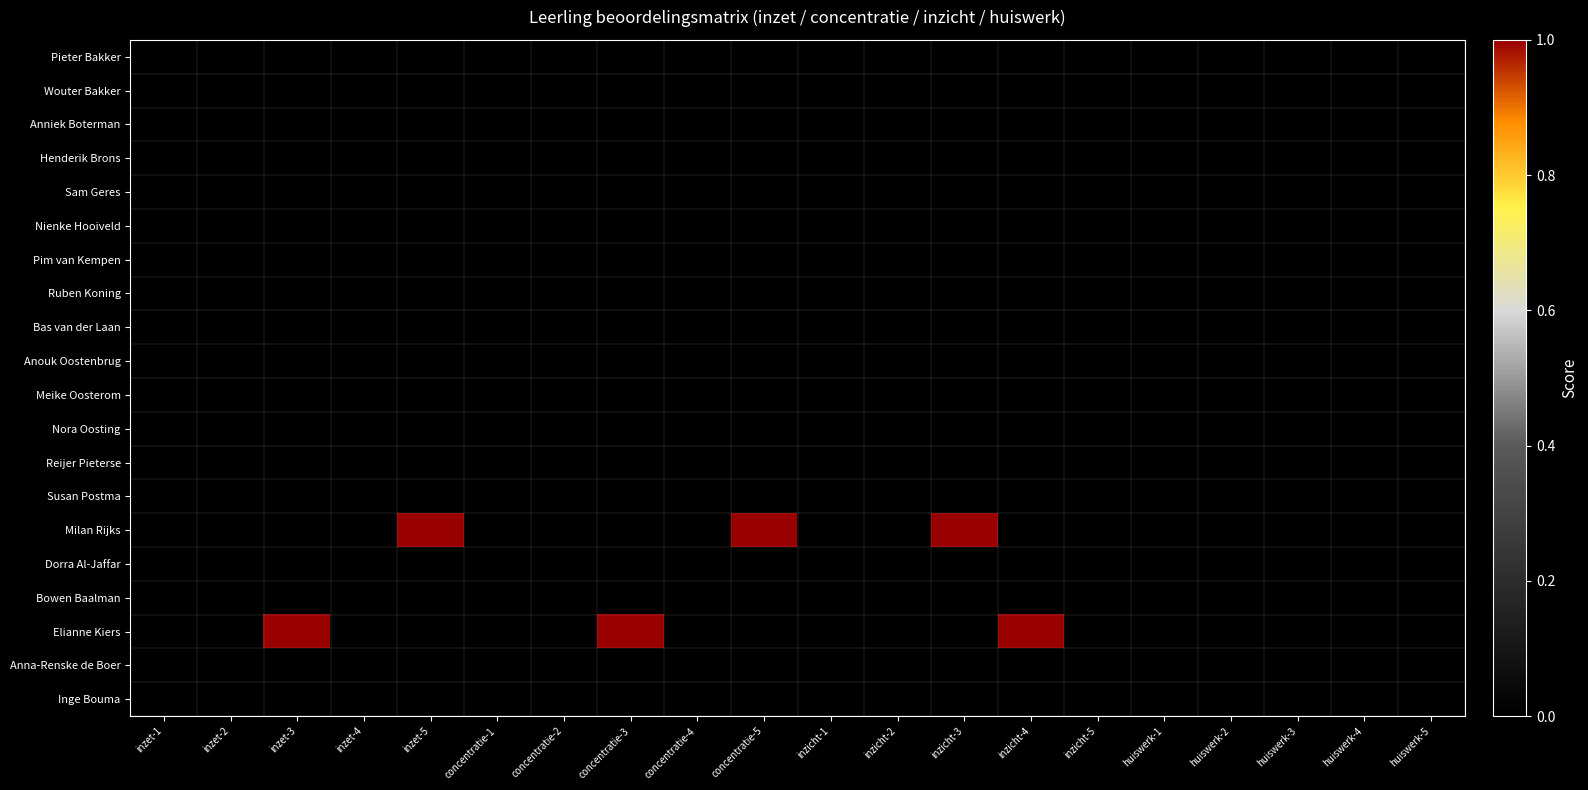

What is the greatest value displayed?

1